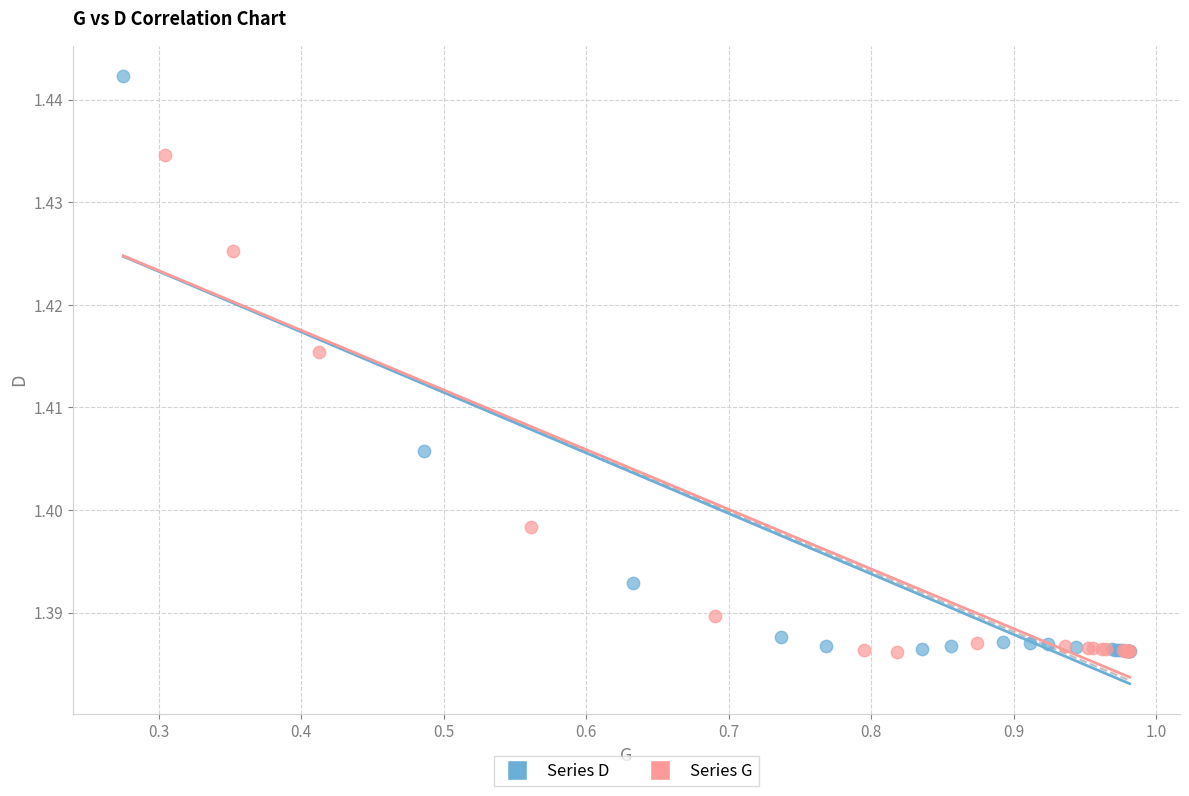

Which series reaches the maximum Y coordinate?

Series D